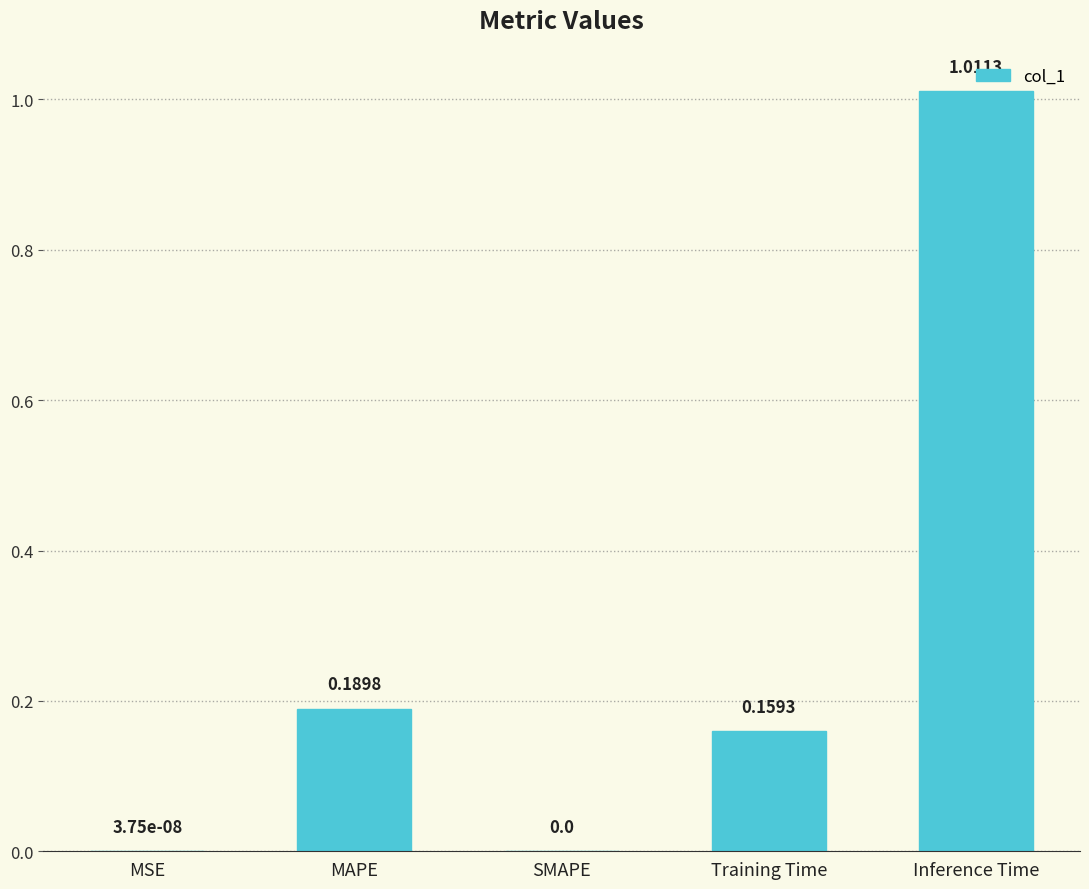

What is the sum of all values?

1.4